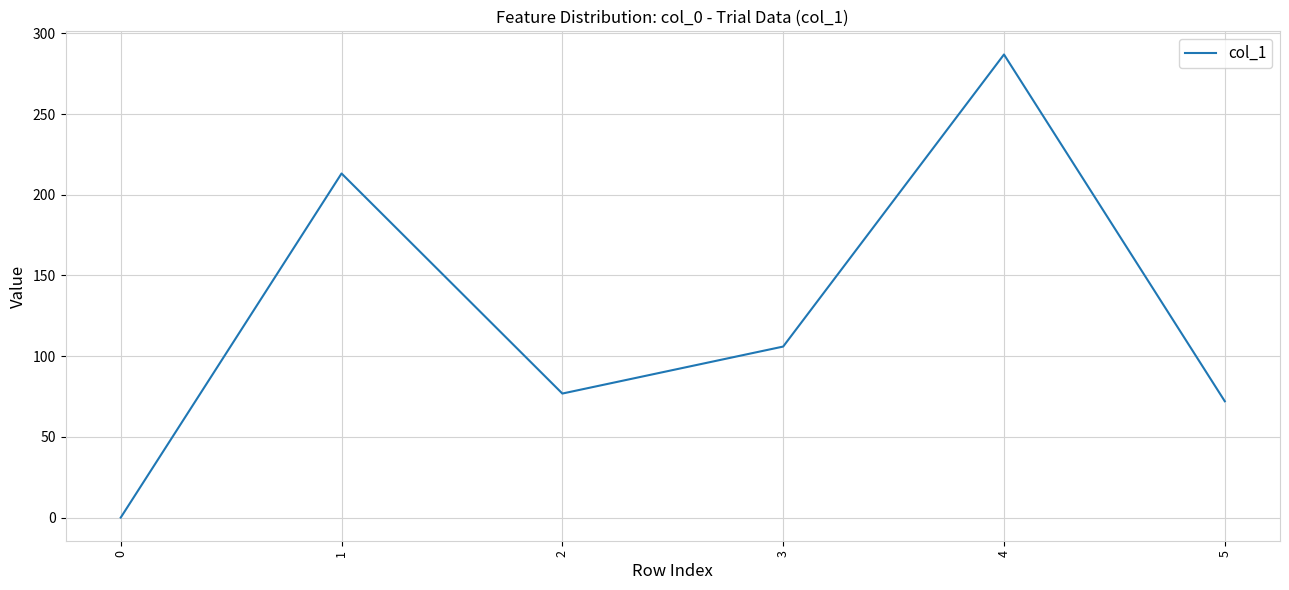

How many lines are shown in the chart?

1